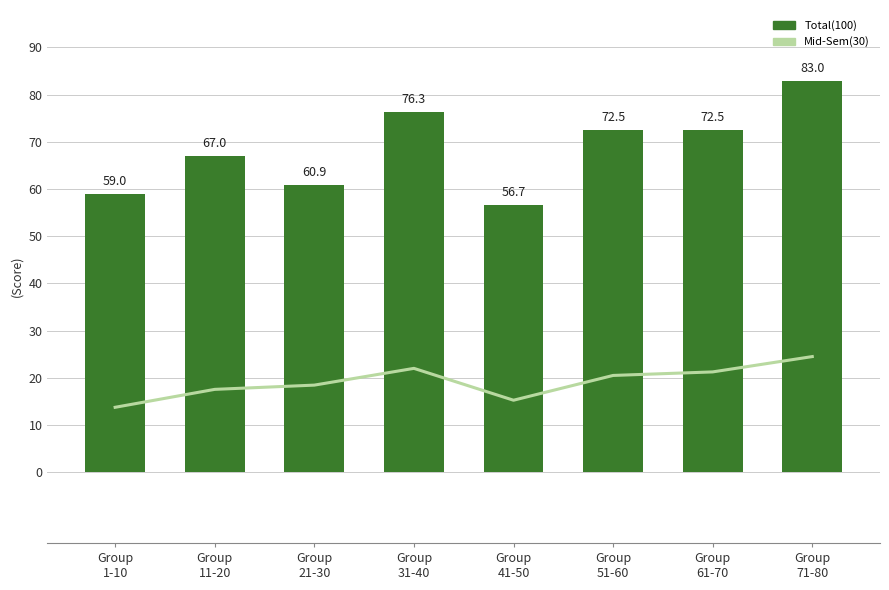

What is the approximate value of Total(100) at Group
41-50?

56.7